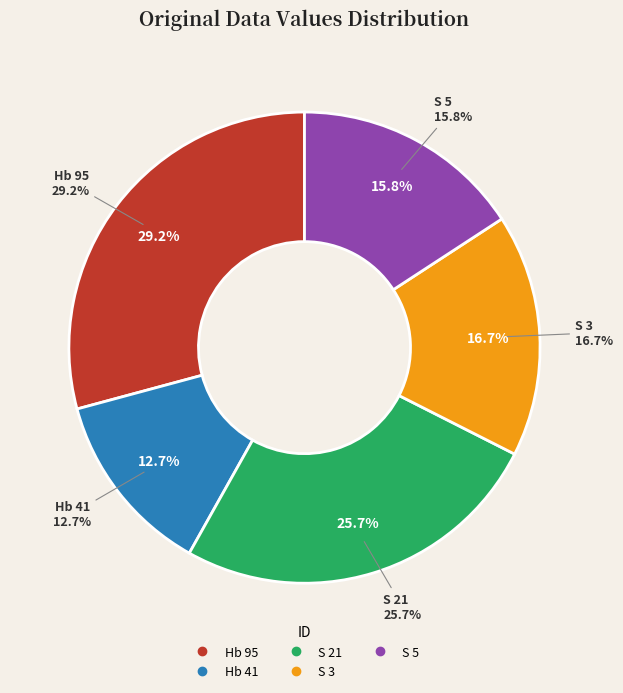

Count the number of slices in the pie.

5